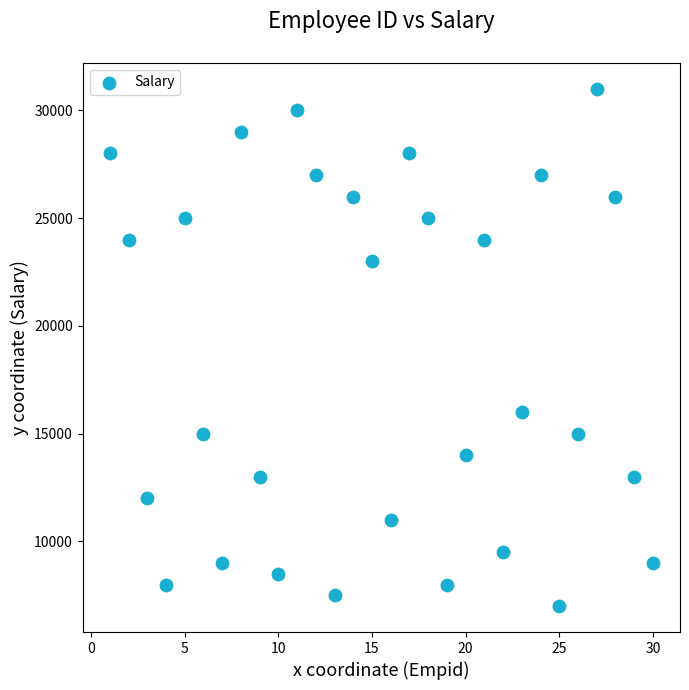

What is the range of X values (max minus min)?

29